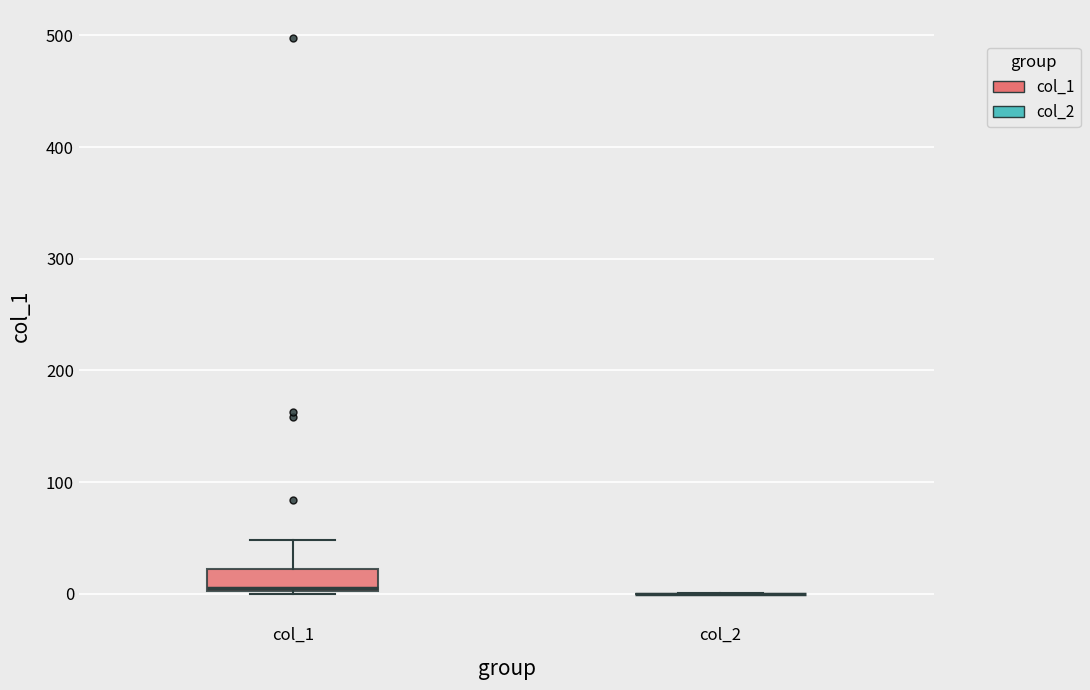

Where does the median line of the box for col_1 sit on the y-axis? The values are not printed on the chart, so give them approximately, as read against the axis.

10